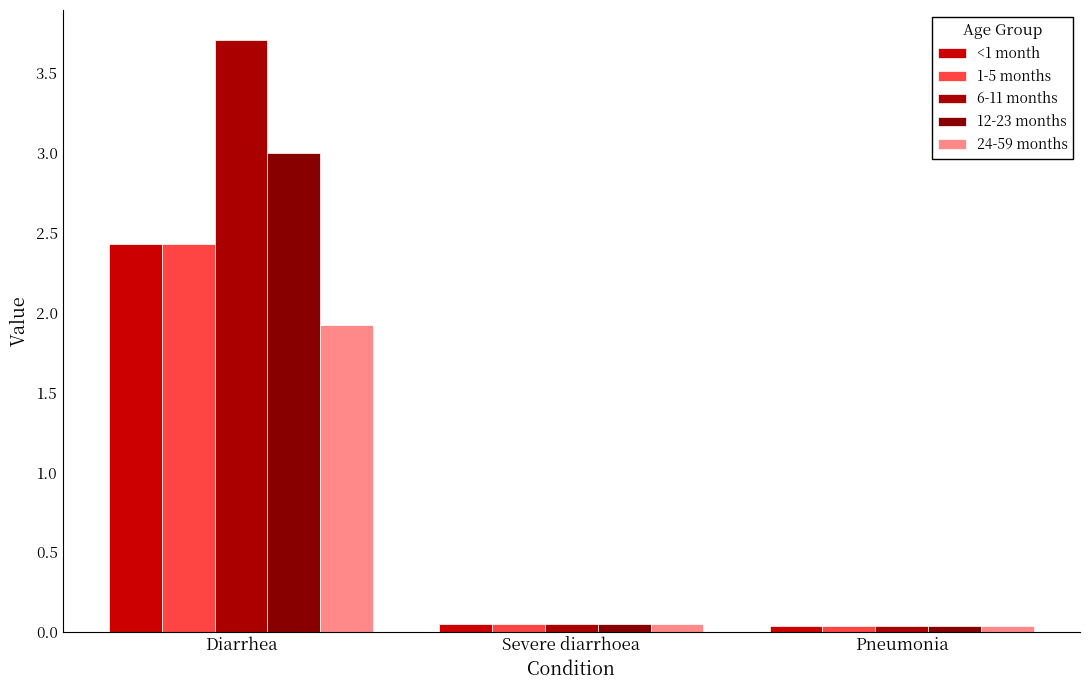

How many bars are there in total?

15